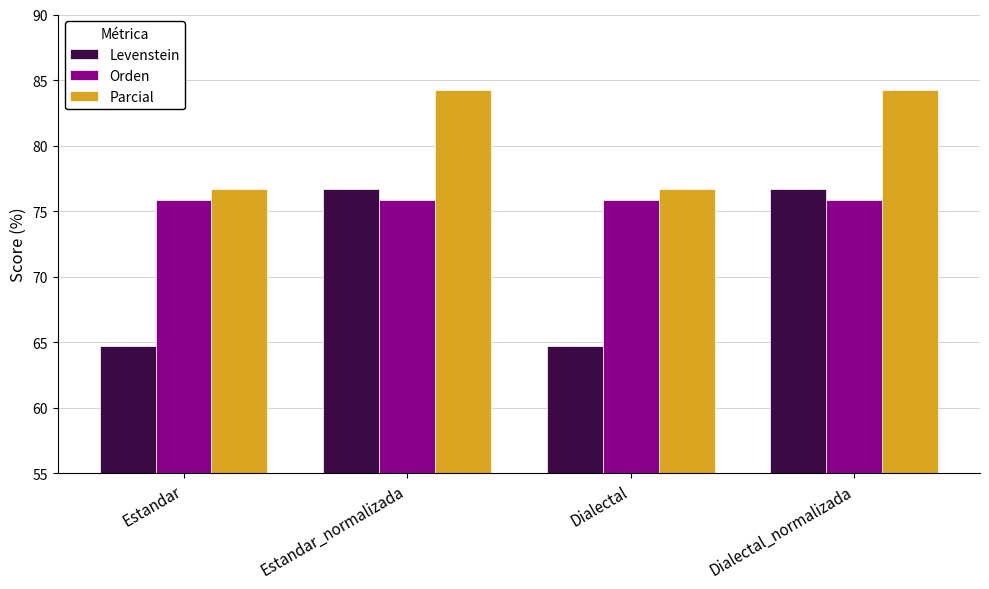

What value does the Levenstein series have at Dialectal_normalizada?

76.7